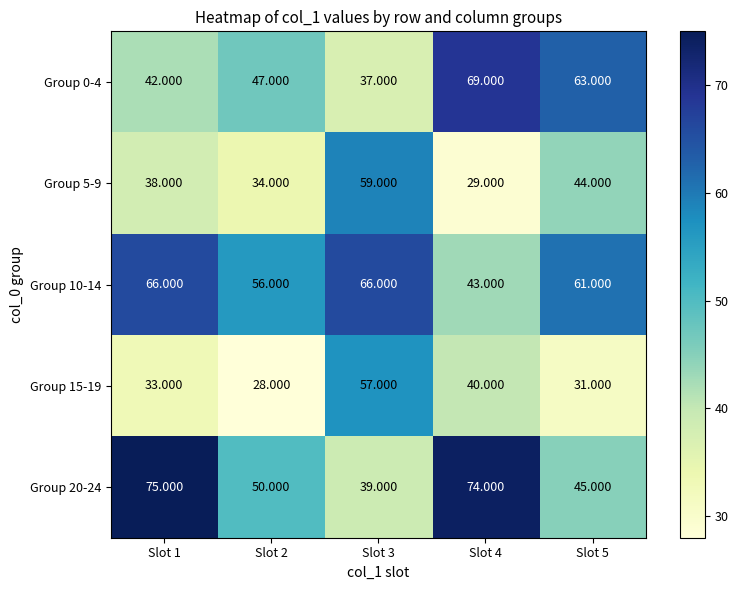

How many distinct data groups are displayed?

5